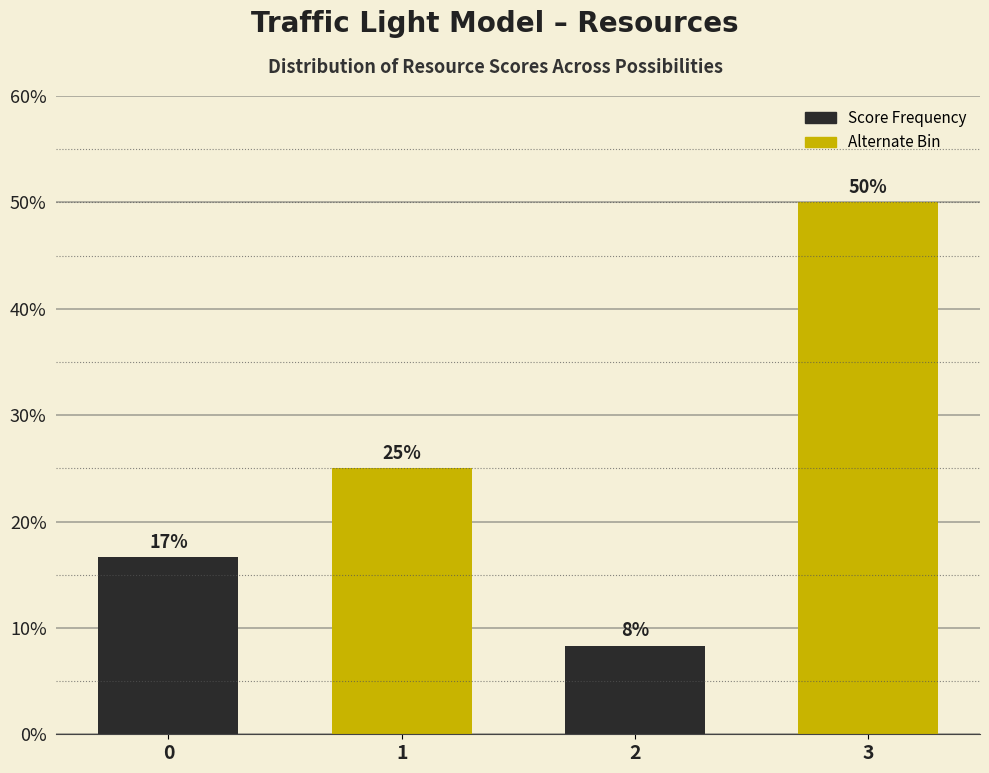

Are the bars horizontal?

No